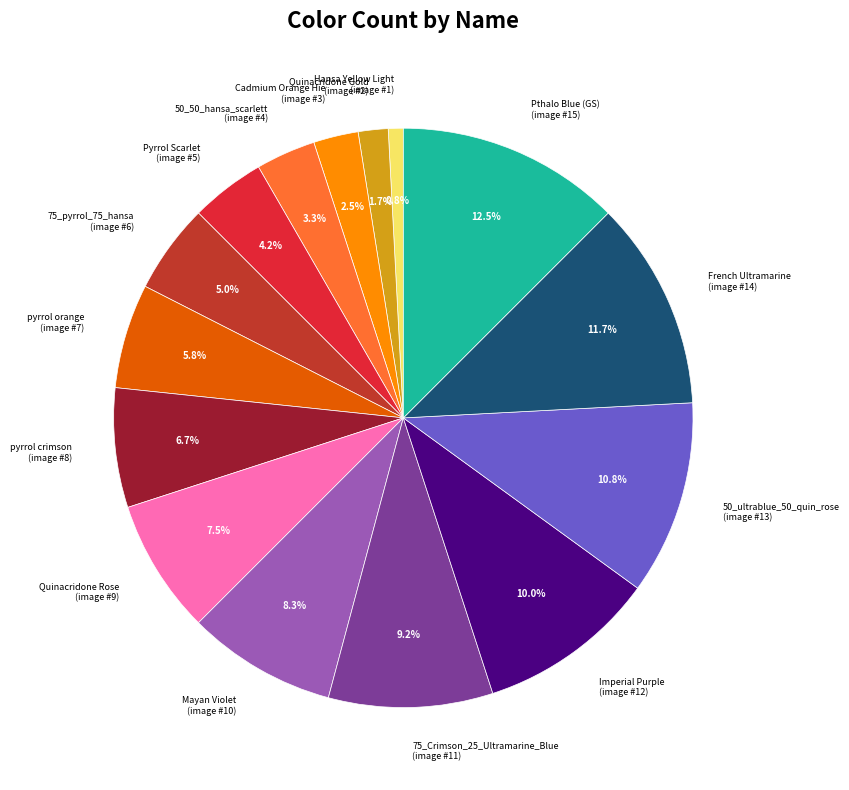

How many segments does this pie chart have?

15